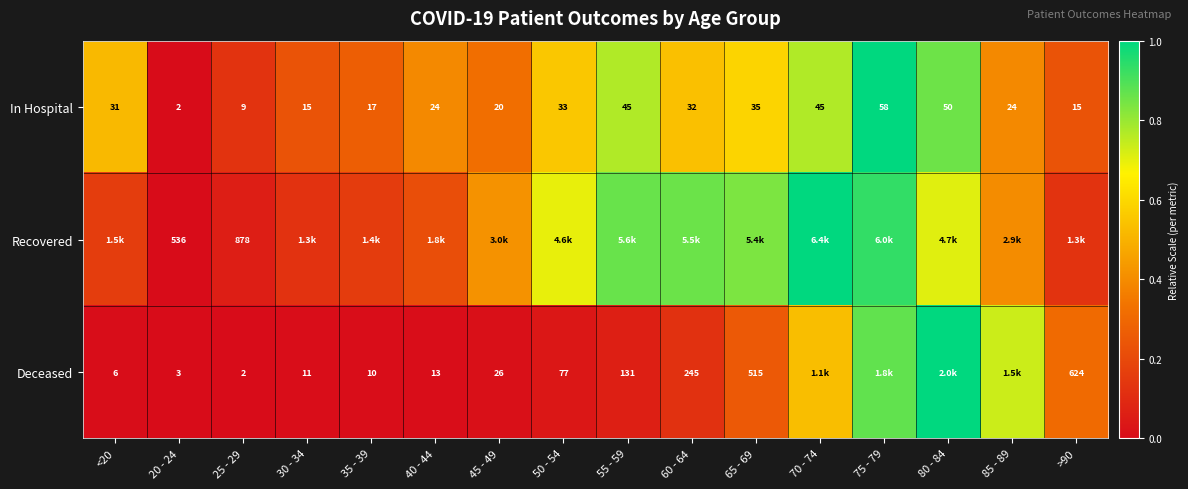

Count the number of data series in this chart.

3